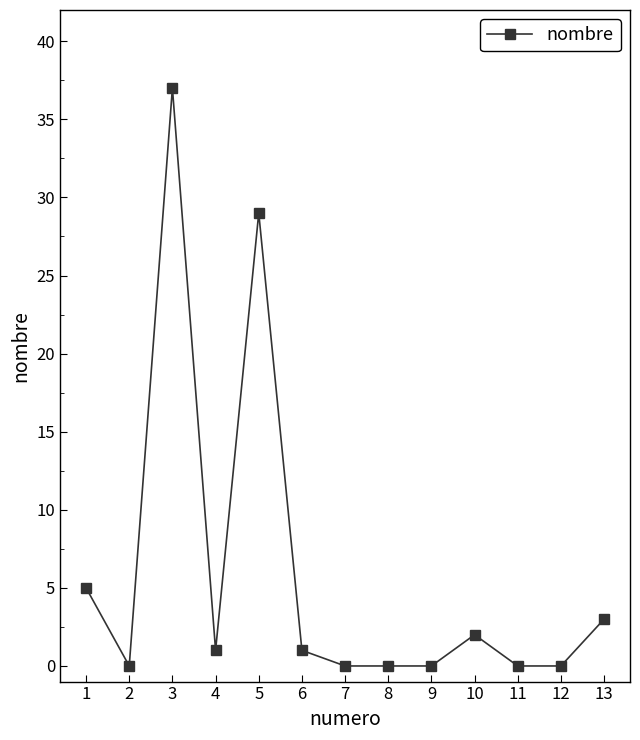

Count the number of categories in the chart.

13